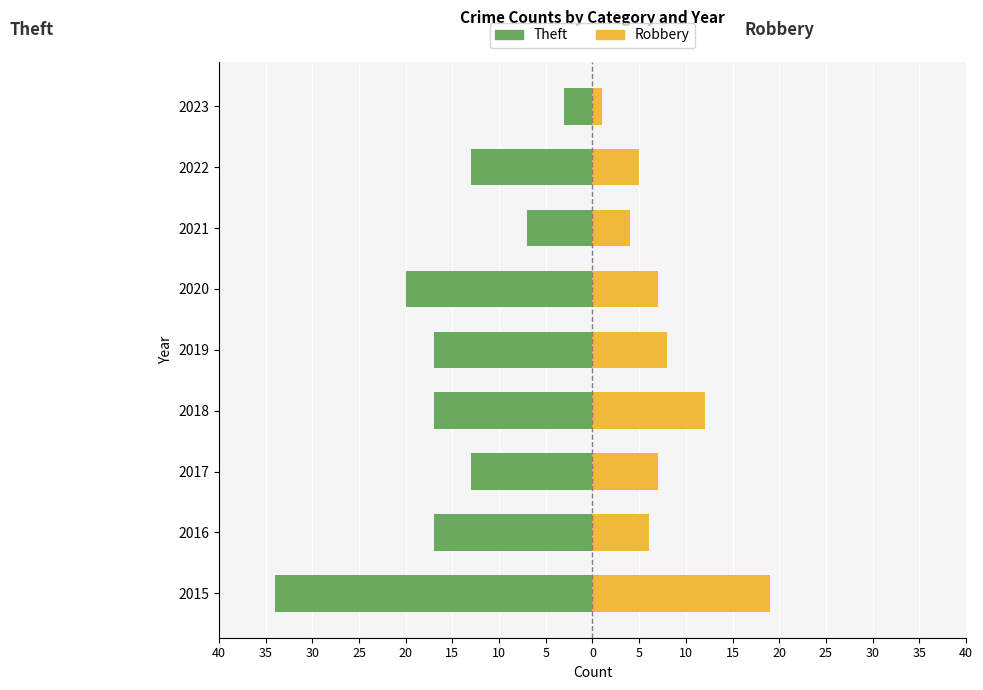

Rank the series at 2021 from highest to lowest value.

Robbery, Theft